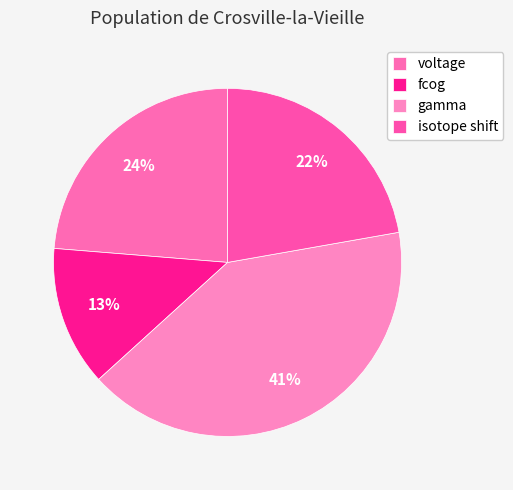

How many slices are in this pie chart?

4